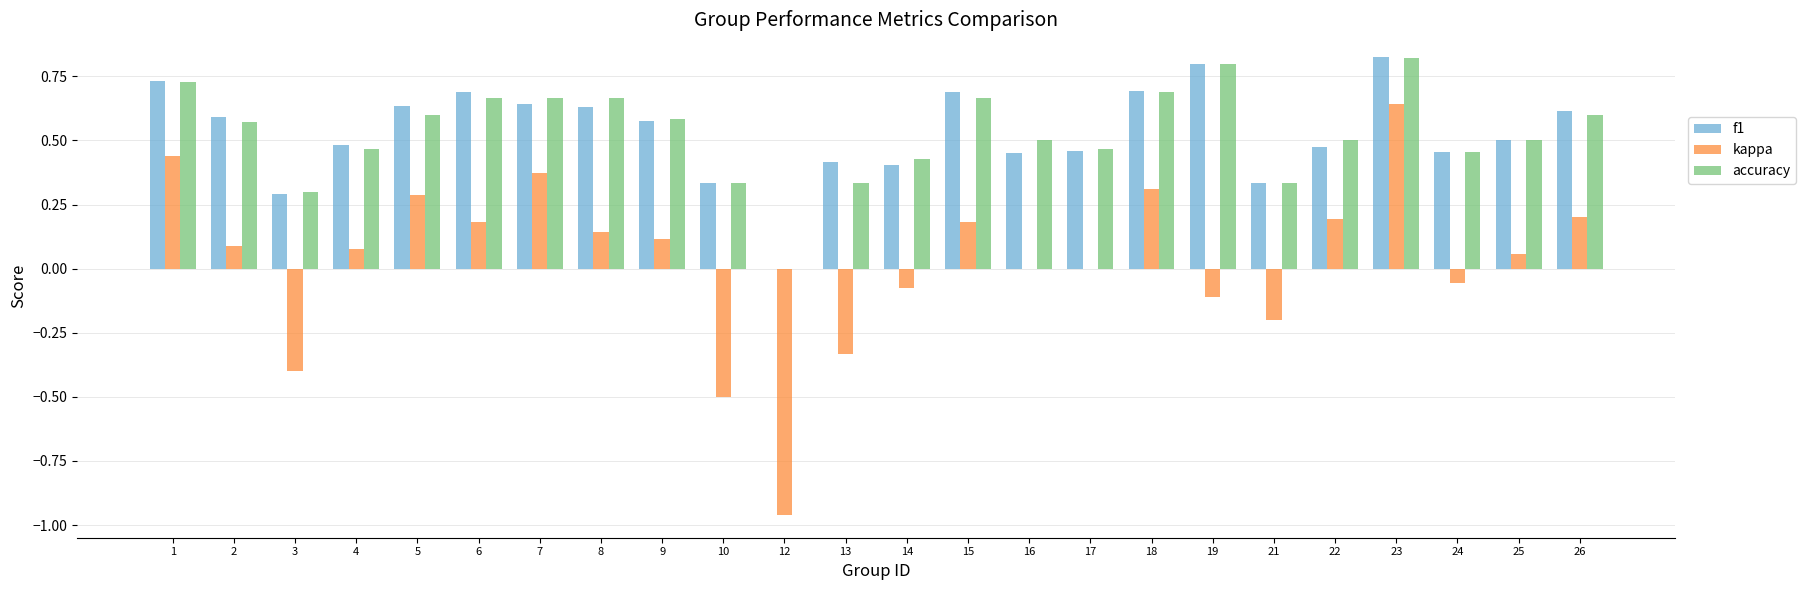

At which label is f1 closest to 0?

12